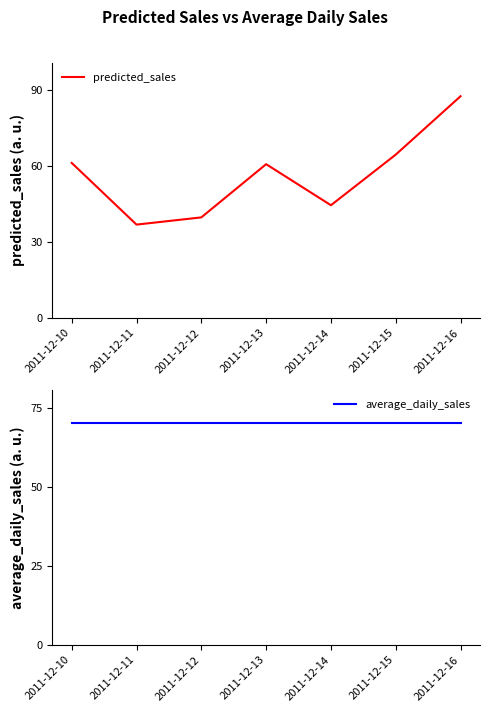

Where do average_daily_sales and predicted_sales first cross each other?

2011-12-15 and 2011-12-16